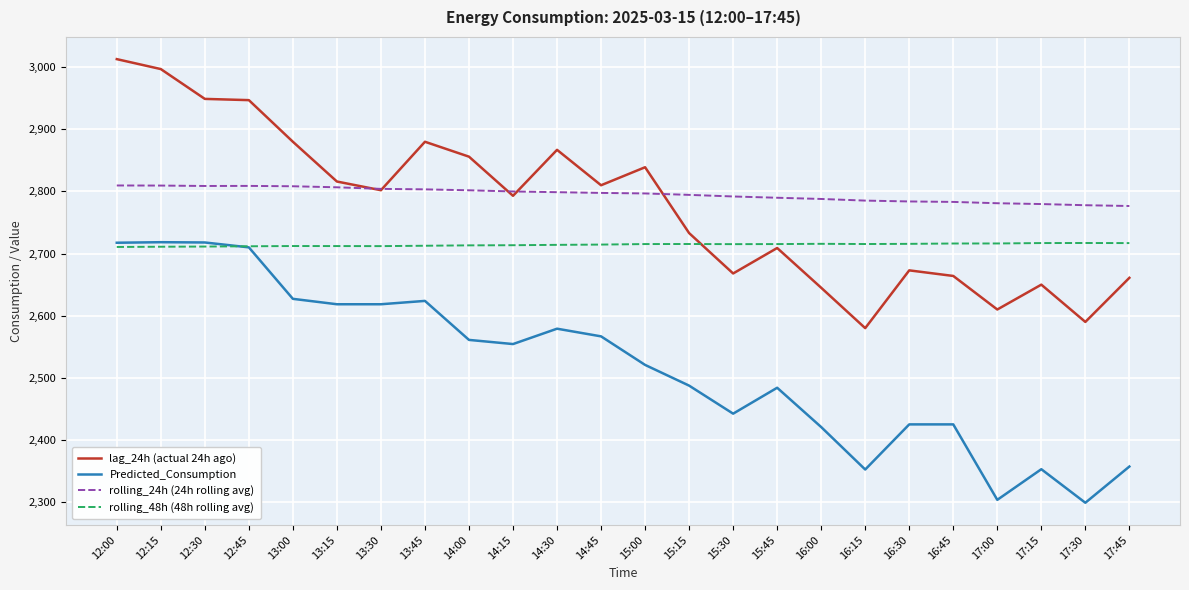

What is the difference between the lag_24h (actual 24h ago) values at 14:15 and 12:30?

156.0